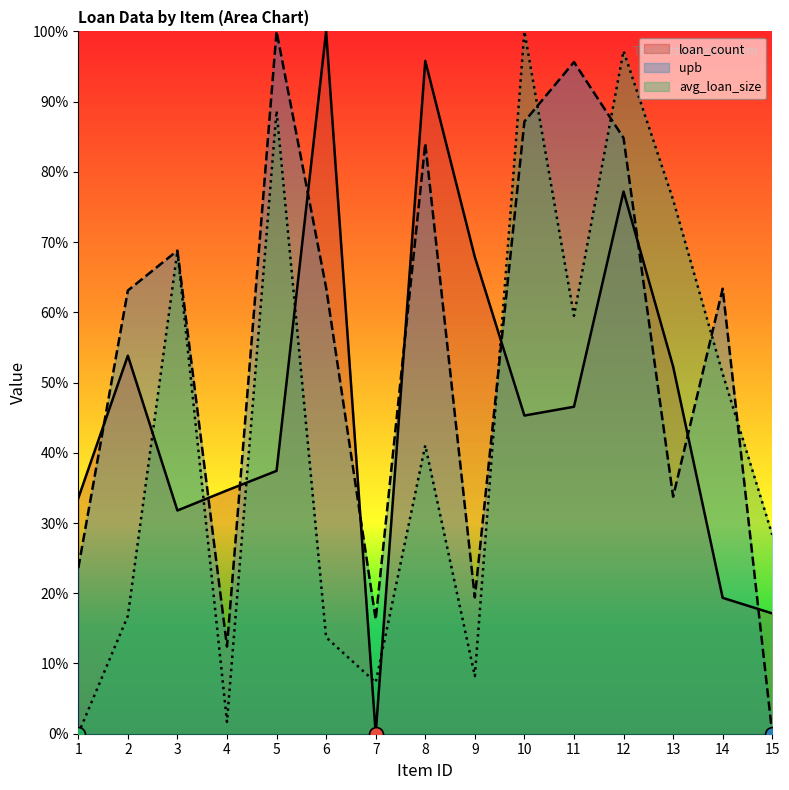

What are all the series names shown in the legend?

loan_count, upb, avg_loan_size